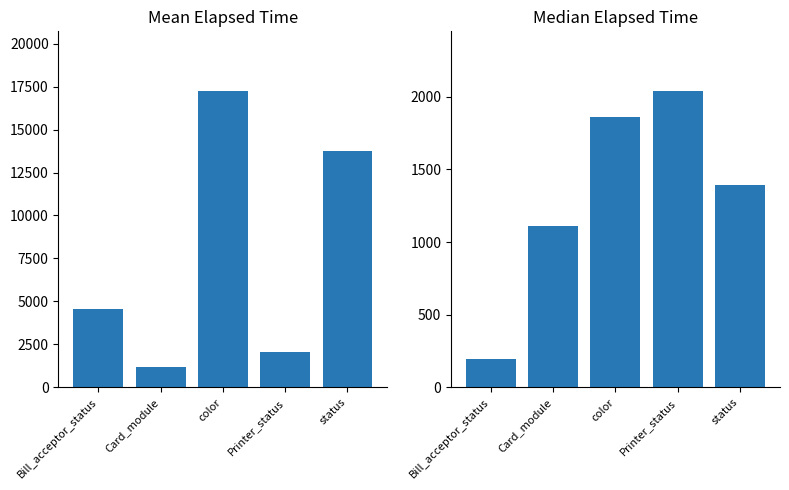

What is the label of the 2nd bar from the right?

Printer_status